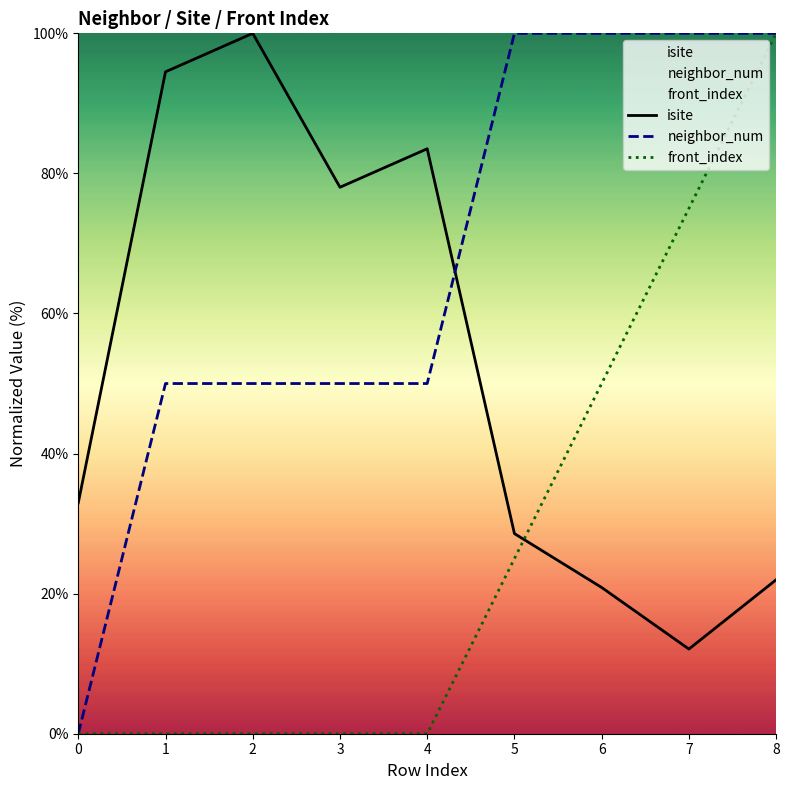

What is the difference between the maximum and minimum values in the front_index series?

100.0